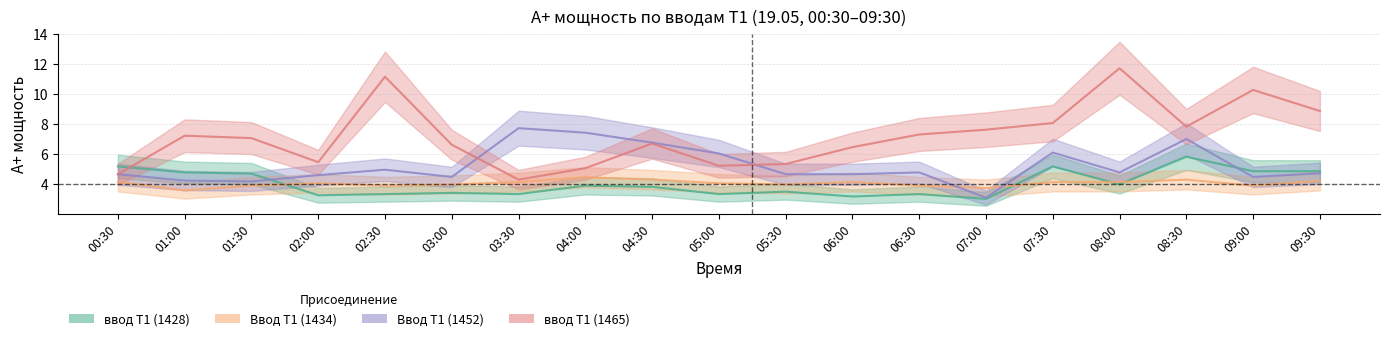

Reading right to left, transcribe all the data shown in this chart.

ввод Т1 (1428): 4.9	4.9	5.8	4.0	5.2	3.0	3.4	3.2	3.5	3.4	3.8	3.9	3.4	3.4	3.4	3.3	4.7	4.8	5.2
Ввод Т1 (1434): 4.2	3.9	4.3	4.2	4.2	3.8	3.9	4.2	4.0	4.1	4.3	4.5	4.2	4.0	3.9	4.1	3.9	3.6	4.2
Ввод Т1 (1452): 4.7	4.5	7.0	4.8	6.1	3.1	4.8	4.7	4.7	6.1	6.8	7.4	7.7	4.5	5.0	4.6	4.2	4.3	4.7
ввод Т1 (1465): 8.9	10.3	7.8	11.7	8.1	7.6	7.3	6.5	5.4	5.2	6.7	5.1	4.3	6.6	11.2	5.5	7.1	7.2	4.7